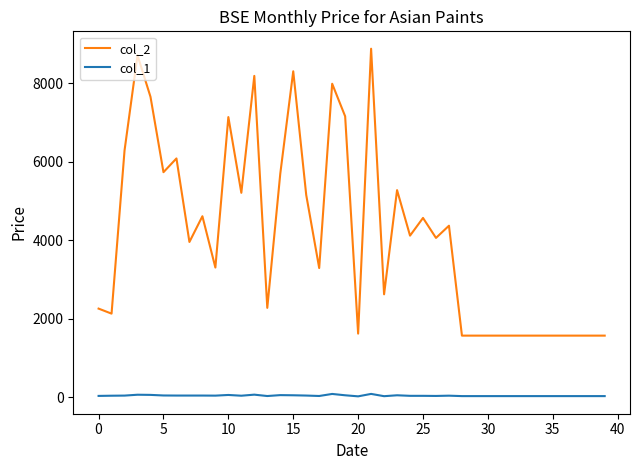

True or false: col_1 and col_2 intersect in this chart.

False